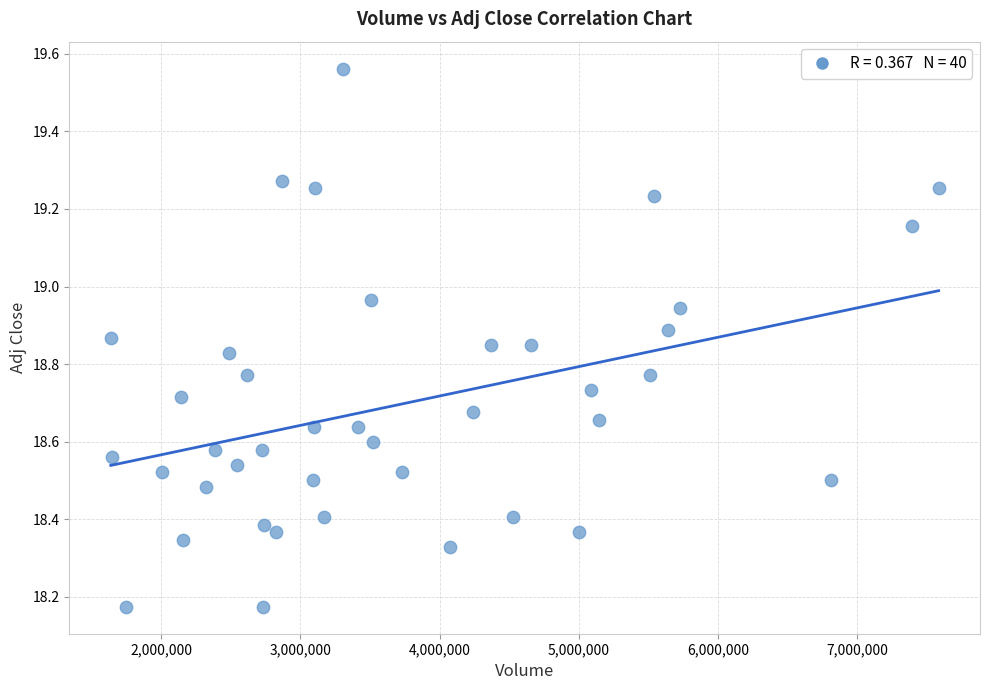

What is the range of X values (max minus min)?

5946735.0